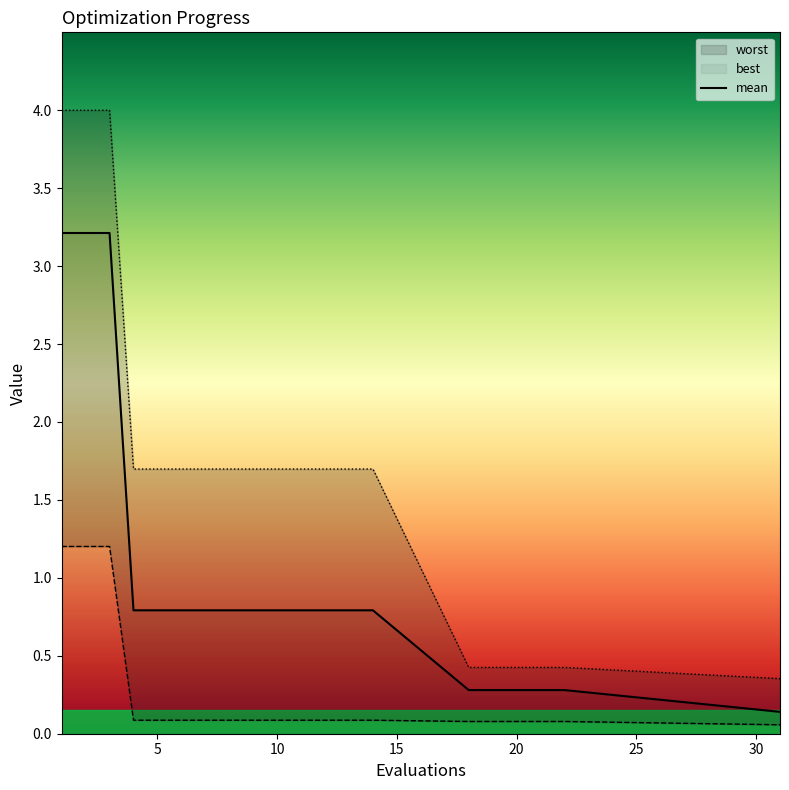

Is it true that mean equals 0.4 at 21?

False